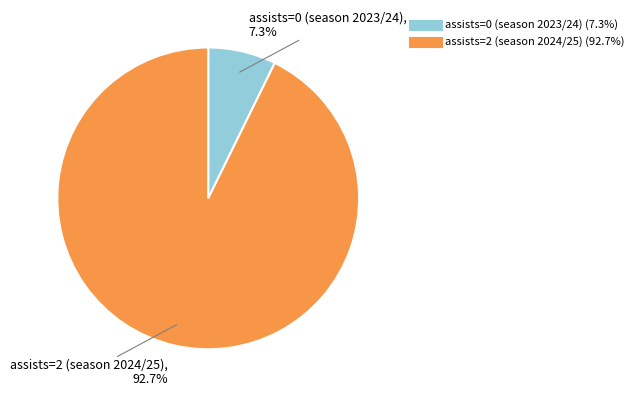

Approximately how many times larger is the value at assists=0 (season 2023/24) compared to assists=2 (season 2024/25)?

0.1